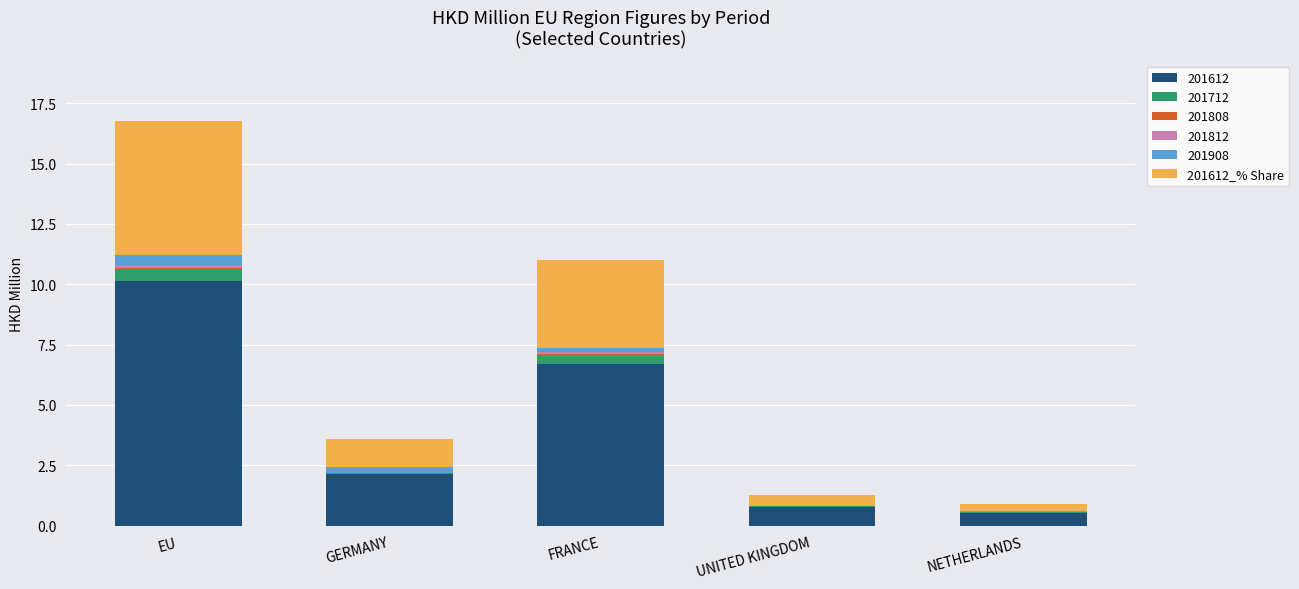

At which category is the sum across all series the highest?

EU